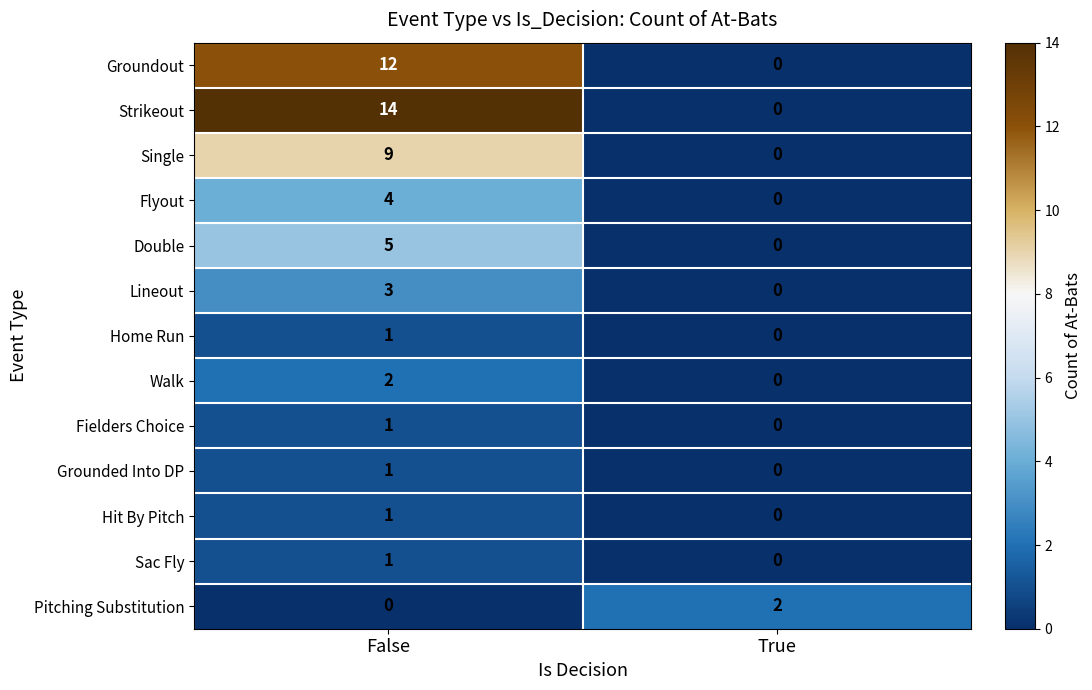

At which label is Single closest to 4?

True